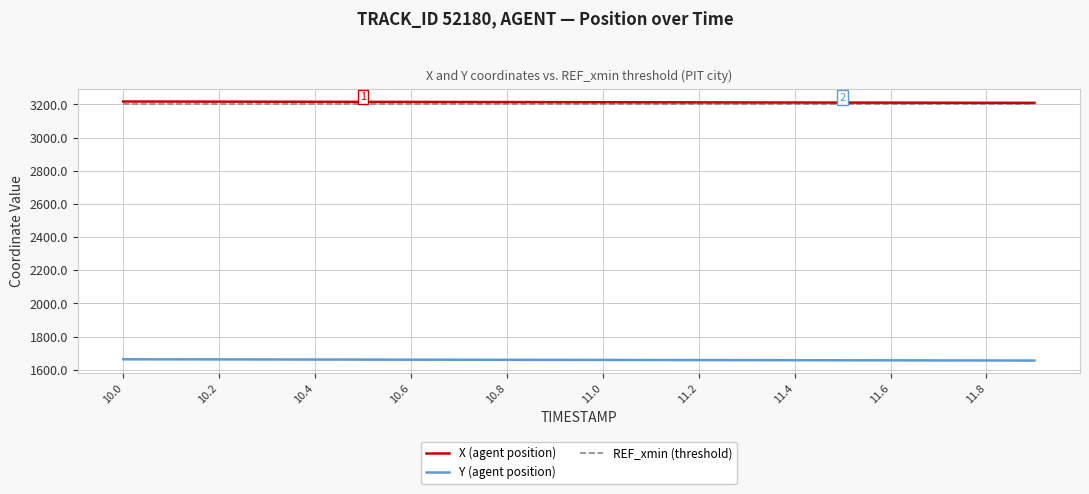

What is the smallest value displayed?

1656.0